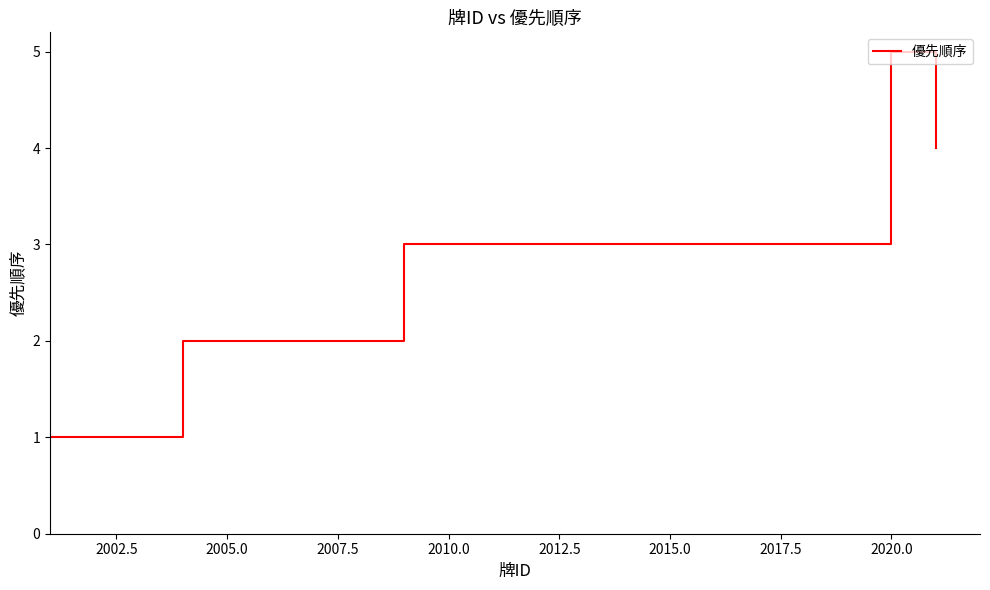

What is the difference between the maximum and minimum values?

4